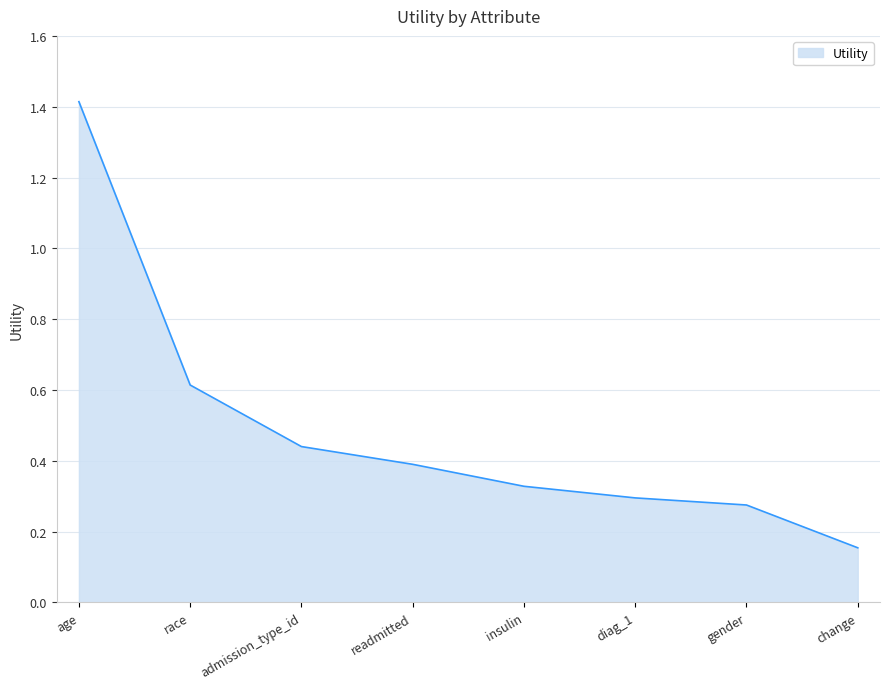

How many values are between 0 and 1?

7